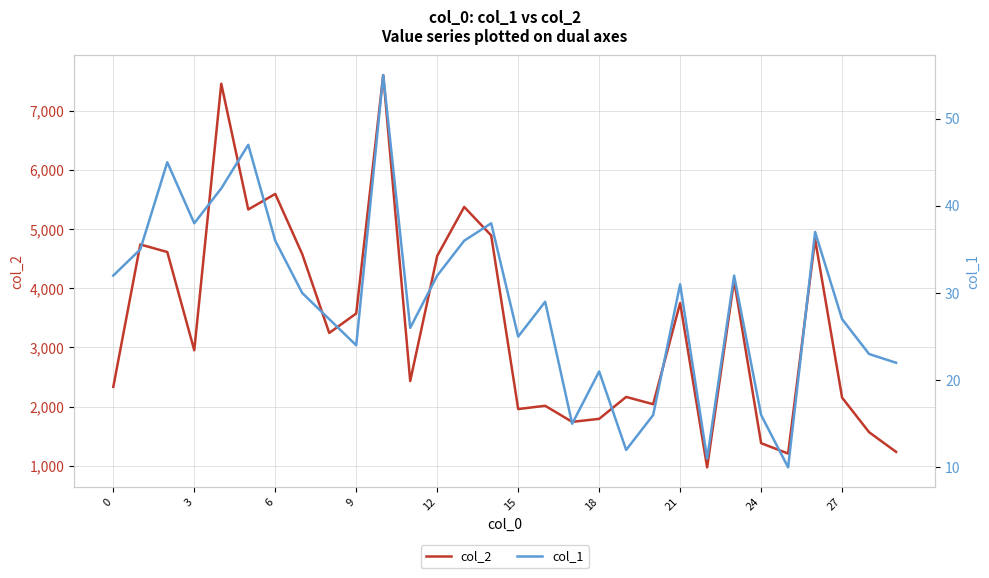

What is the spread (max minus min) of values at 17?

1725